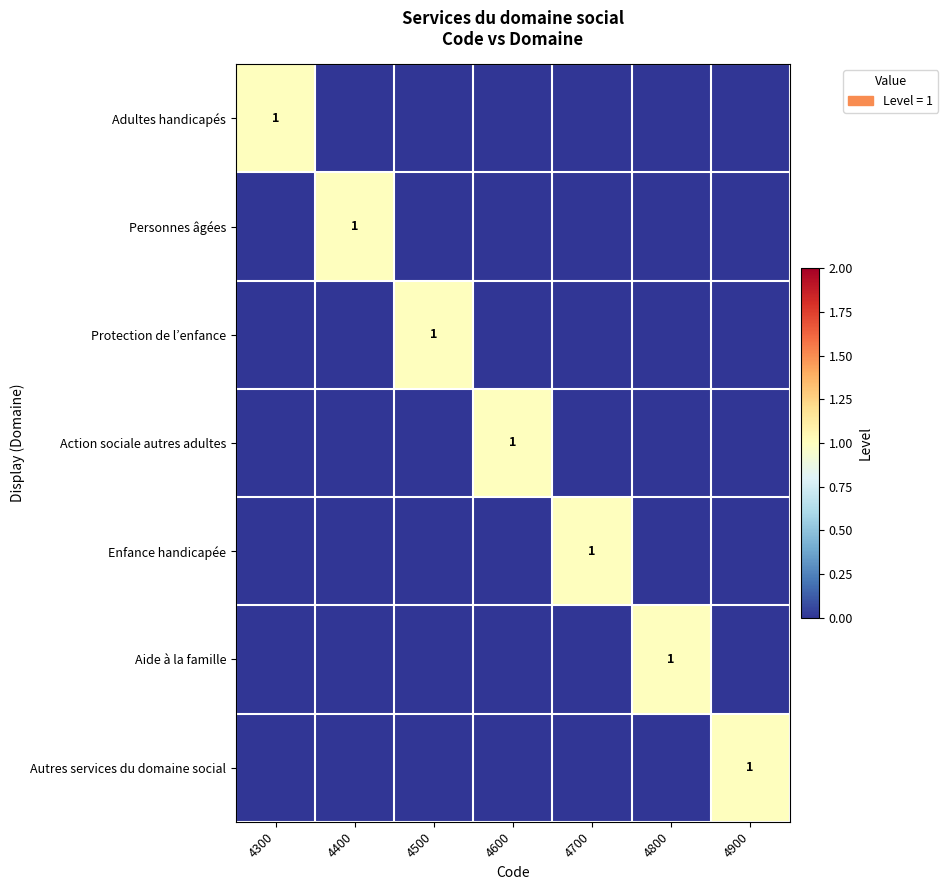

Is it true that Aide à la famille equals 1 at 4800?

True